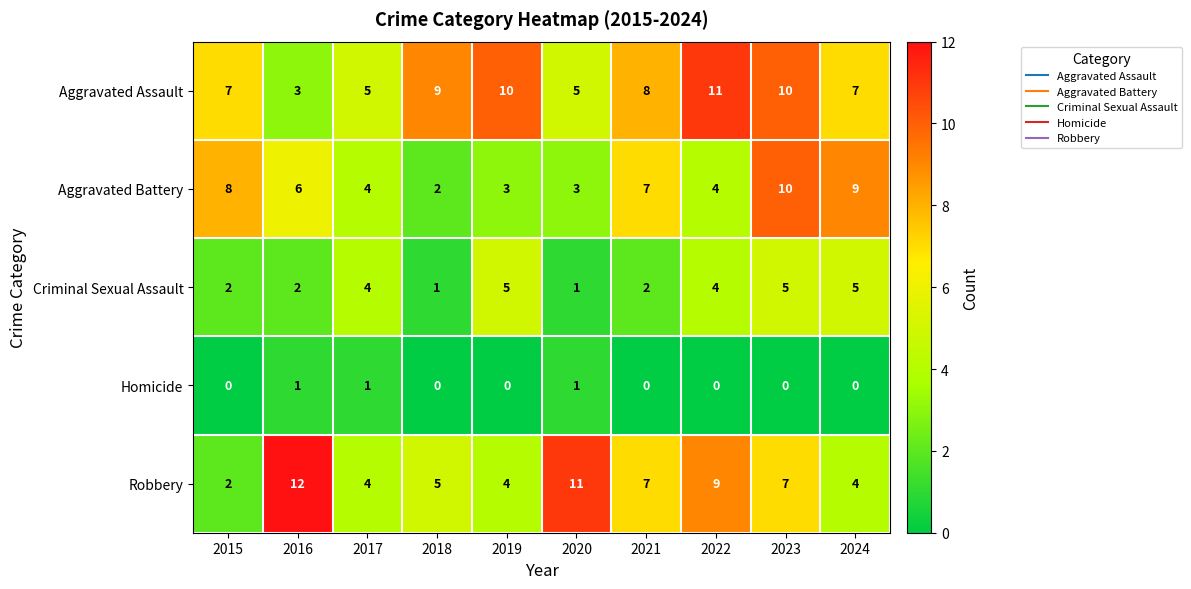

What is the difference between the maximum and second lowest values in the Aggravated Battery series?

7